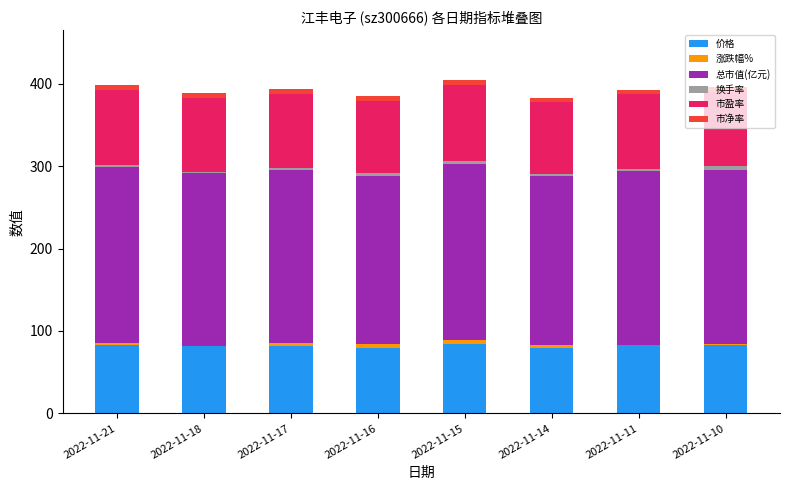

True or false: 价格 has a value of 81.7 at 2022-11-18.

True